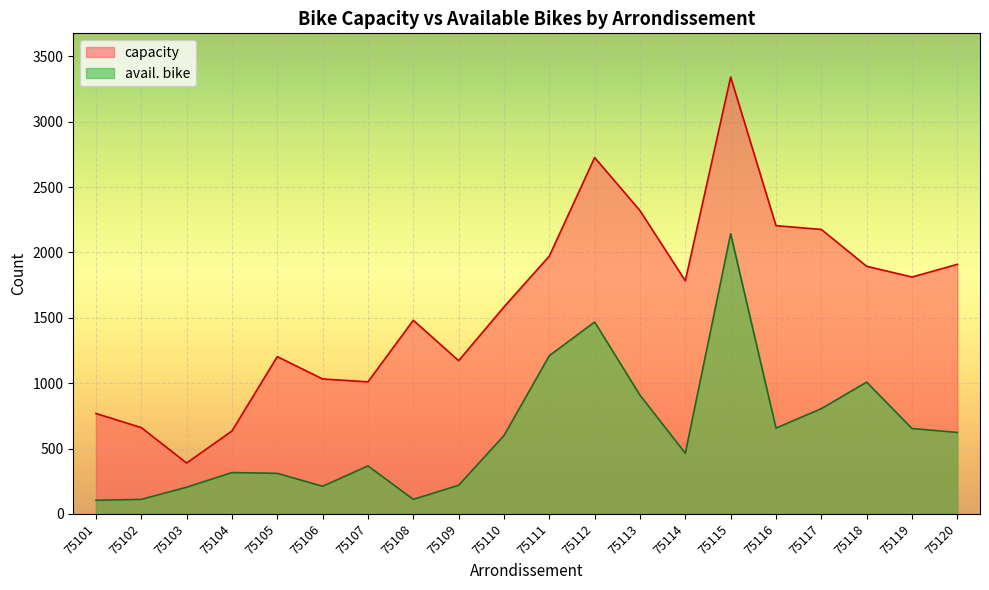

How many interior local peaks does the capacity series have?

4